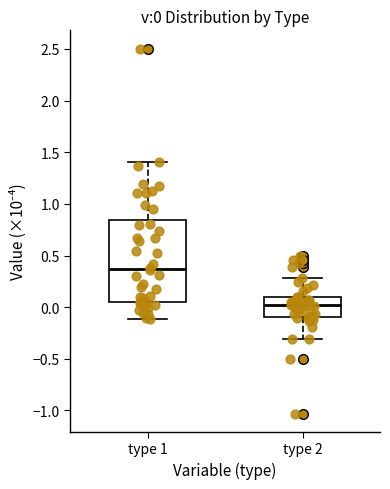

Comparing the boxes themselves (not the whiskers), which one is the tallest?

type 1